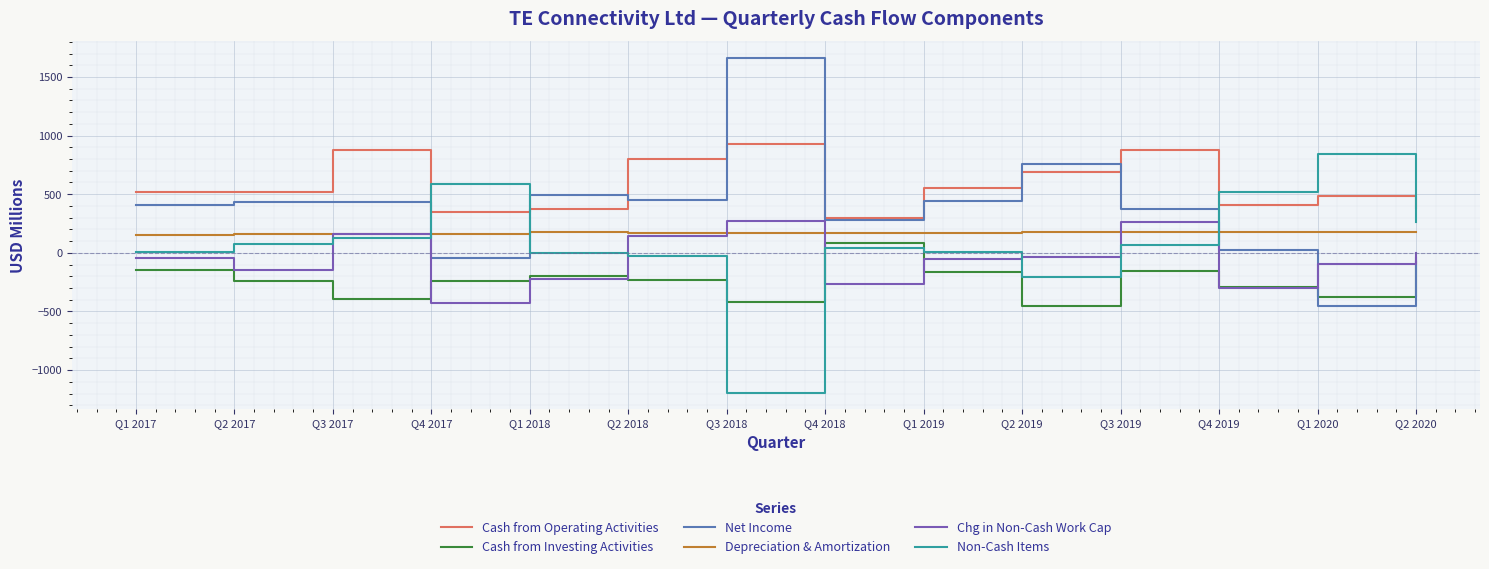

What is the minimum value for Cash from Investing Activities?

-454